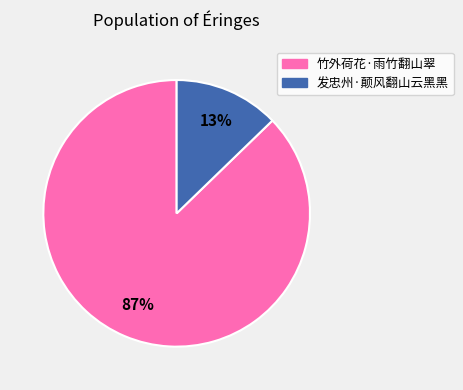

To the nearest percent, what is the difference between the 竹外荷花·雨竹翻山翠 and 发忠州·颠风翻山云黑黑 slice percentages?

74%